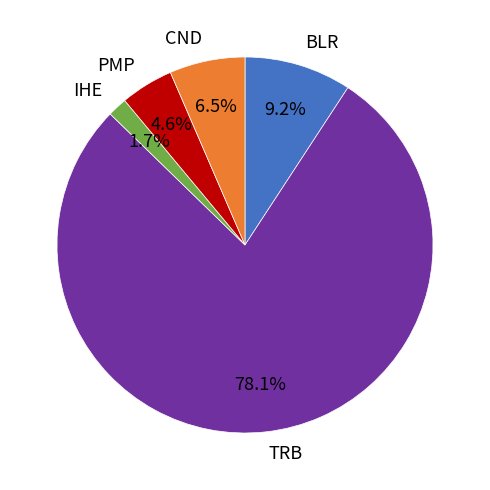

Which has a higher value, IHE or BLR?

BLR